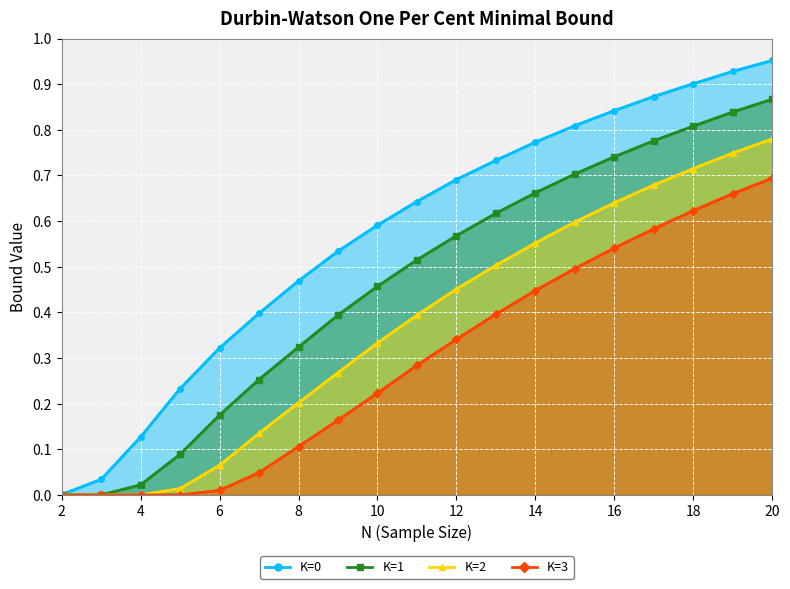

Reading right to left, what are all the values shown in this chart?

K=0: 20=1.0	19=0.9	18=0.9	17=0.9	16=0.8	15=0.8	14=0.8	13=0.7	12=0.7	11=0.6	10=0.6	9=0.5	8=0.5	7=0.4	6=0.3	5=0.2	4=0.1	3=0.0	2=0.0
K=1: 20=0.9	19=0.8	18=0.8	17=0.8	16=0.7	15=0.7	14=0.7	13=0.6	12=0.6	11=0.5	10=0.5	9=0.4	8=0.3	7=0.3	6=0.2	5=0.1	4=0.0	3=0.0	2=0.0
K=2: 20=0.8	19=0.7	18=0.7	17=0.7	16=0.6	15=0.6	14=0.6	13=0.5	12=0.5	11=0.4	10=0.3	9=0.3	8=0.2	7=0.1	6=0.1	5=0.0	4=0.0	3=0.0	2=0.0
K=3: 20=0.7	19=0.7	18=0.6	17=0.6	16=0.5	15=0.5	14=0.4	13=0.4	12=0.3	11=0.3	10=0.2	9=0.2	8=0.1	7=0.0	6=0.0	5=0.0	4=0.0	3=0.0	2=0.0